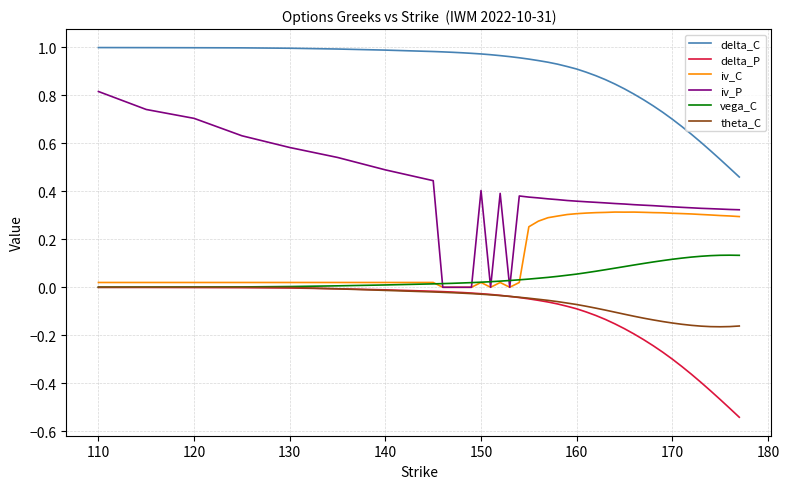

Which series has the widest spread of values?

iv_P